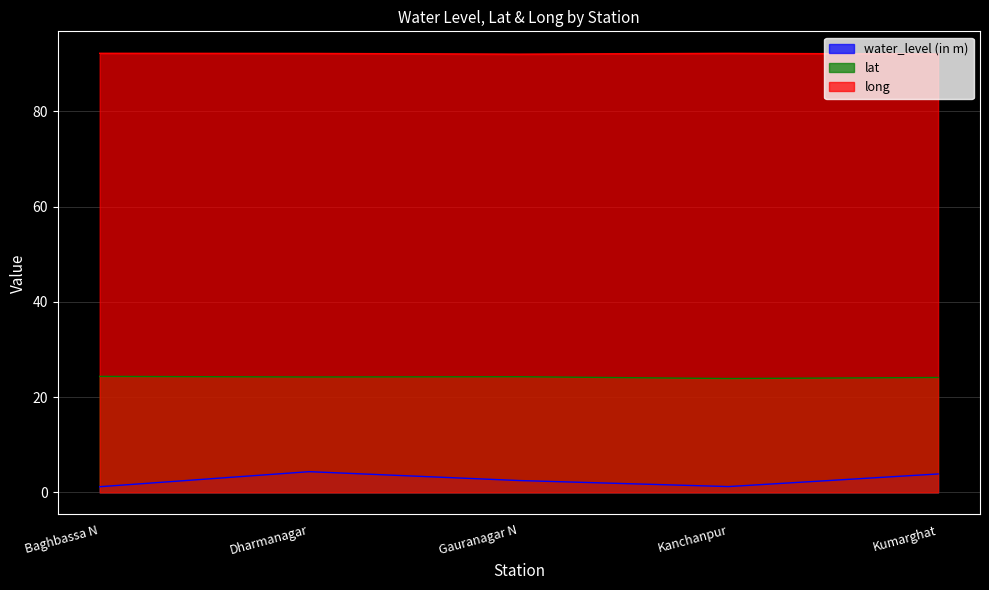

What is the label of the 2nd point from the right?

Kanchanpur